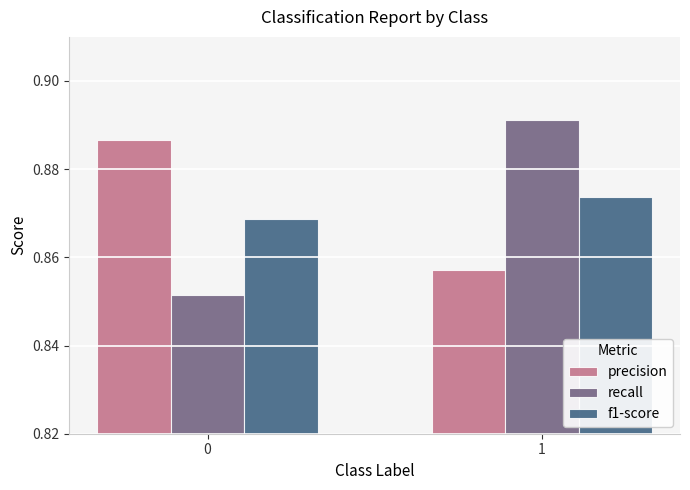

Is the value of recall at 0 greater than the value of f1-score at 0?

No